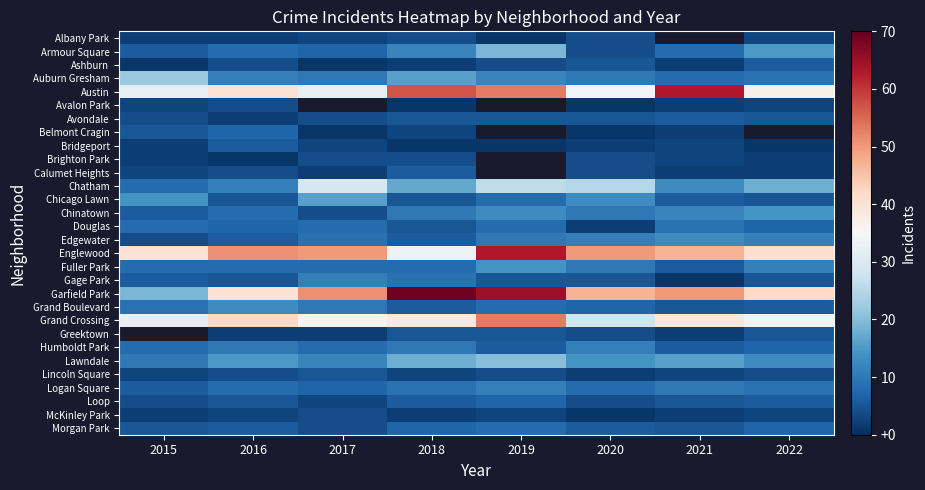

Count the number of data series in this chart.

30